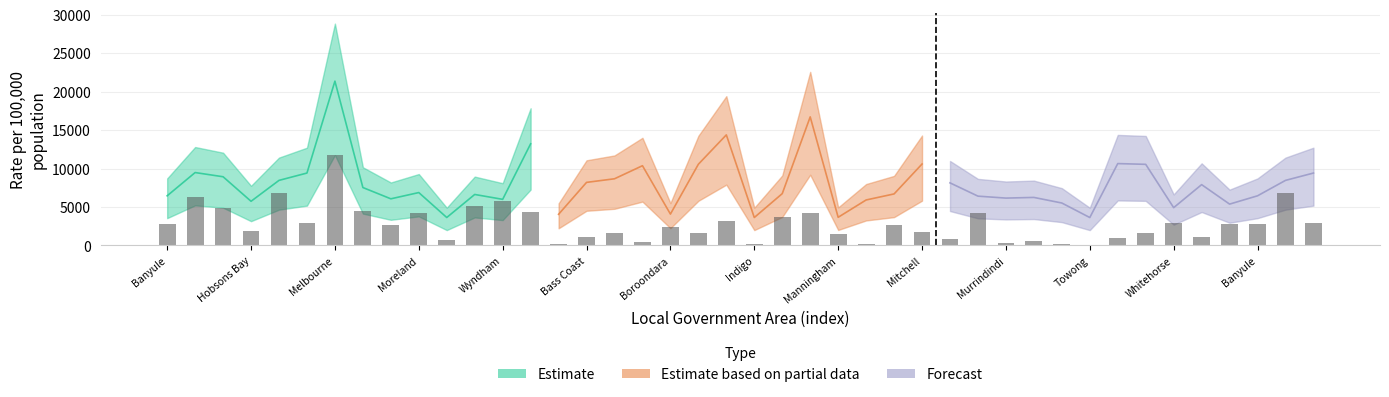

What is the sum of all Estimate values?

119784.1